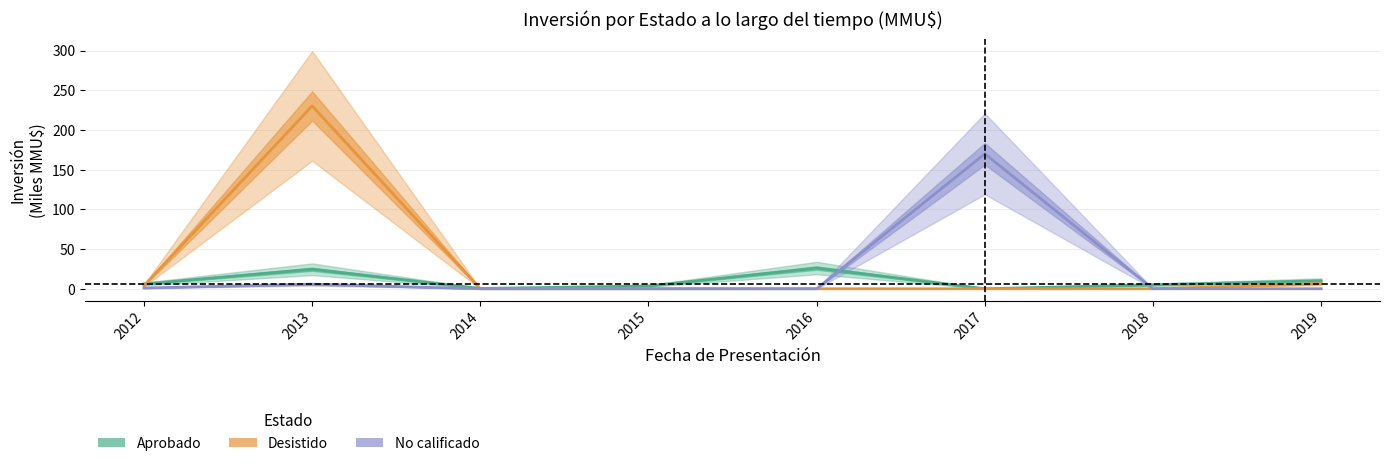

True or false: Aprobado has a value of 3.5 at 2015.

True